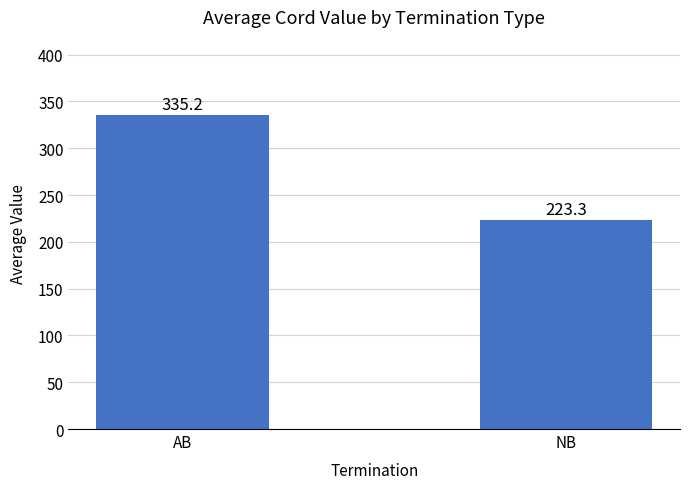

Count the number of categories in the chart.

2